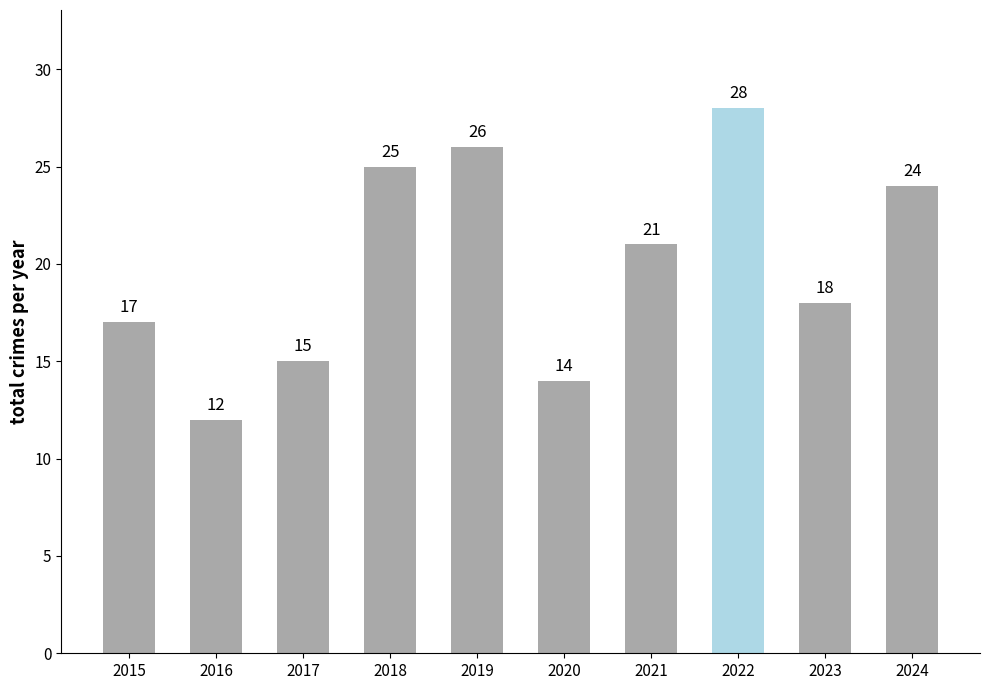

True or false: the data shows 17 at 2015.

True